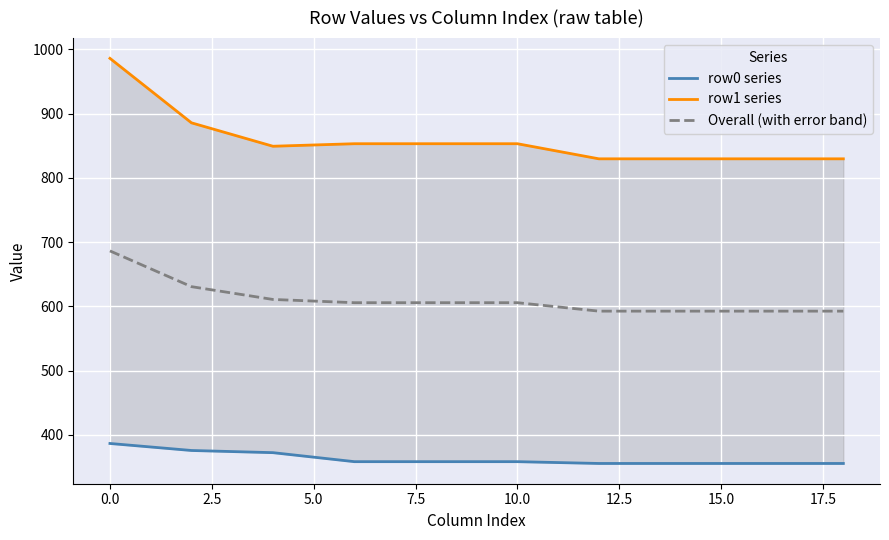

What is the lowest value of the Overall (with error band) series?

592.6